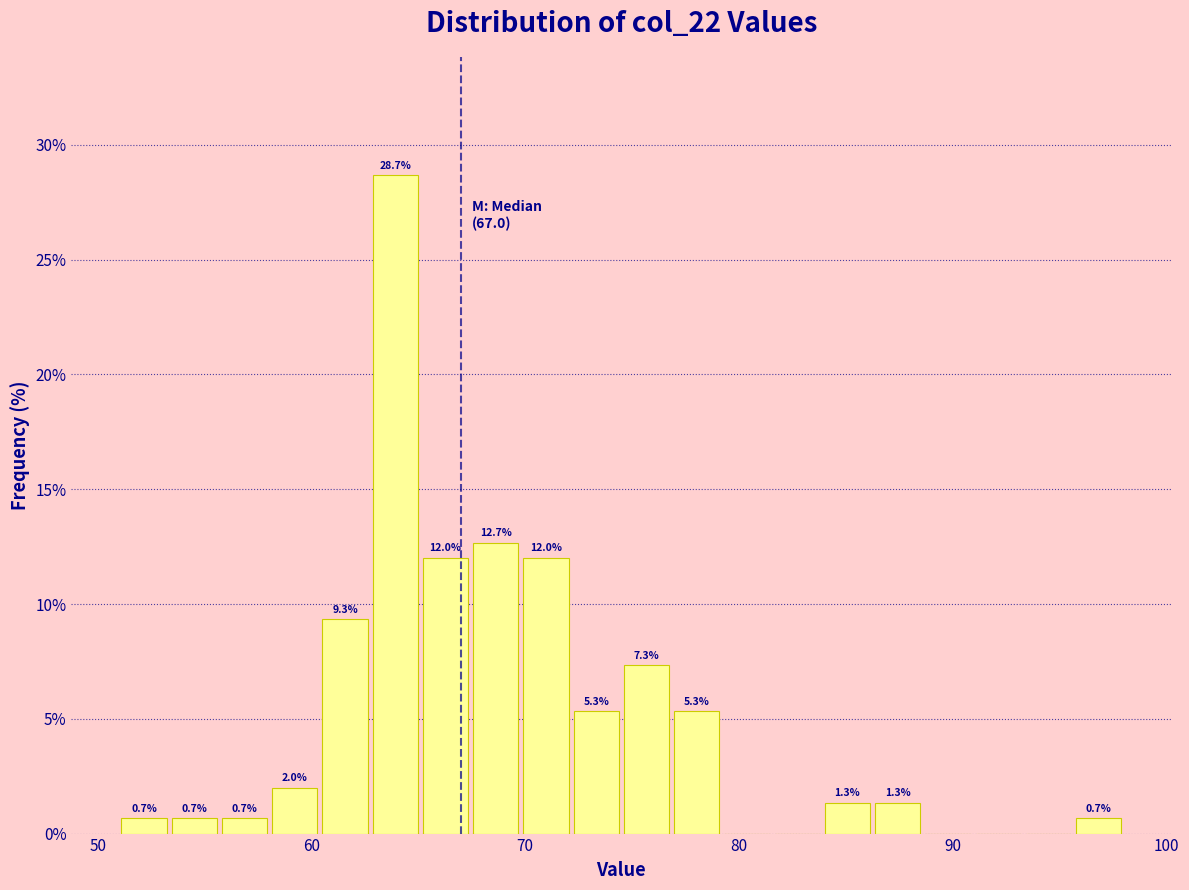

Read against the x-axis, roughly where is the centre of the tallest bar?

64